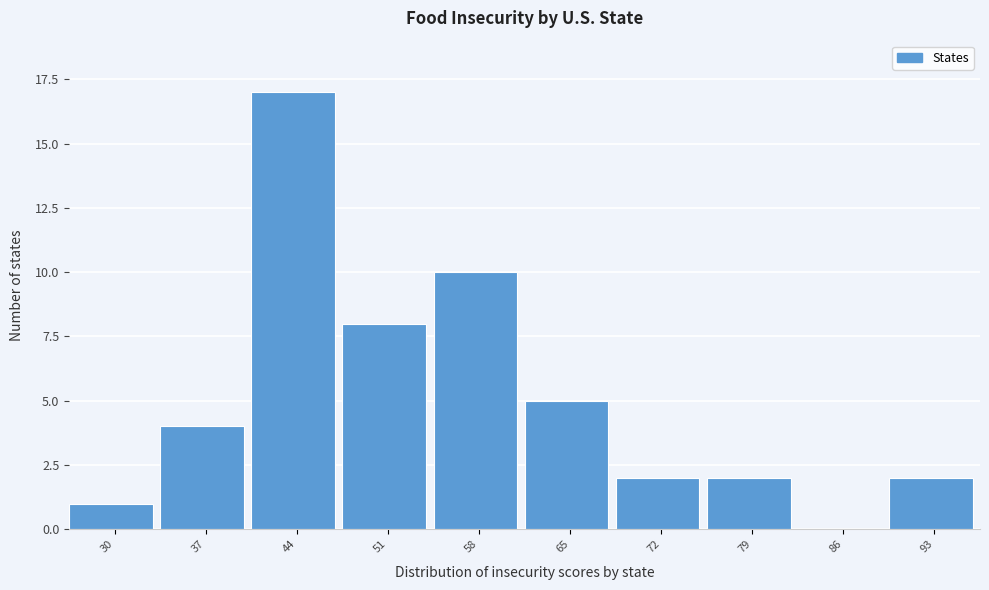

Reading right to left, extract all data points from this chart.

93=2	86=0	79=2	72=2	65=5	58=10	51=8	44=17	37=4	30=1